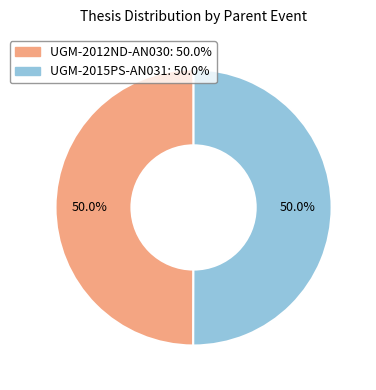

Rank the categories by value from highest to lowest.

UGM-2015PS-AN031, UGM-2012ND-AN030